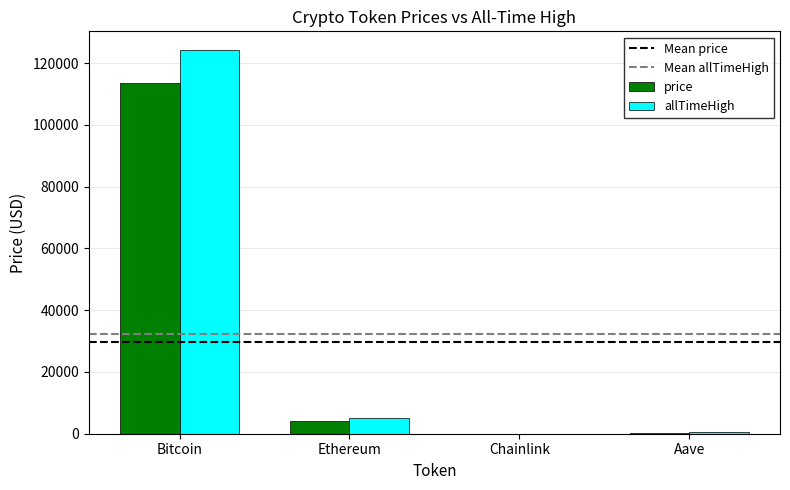

At which label is price closest to 56888?

Ethereum